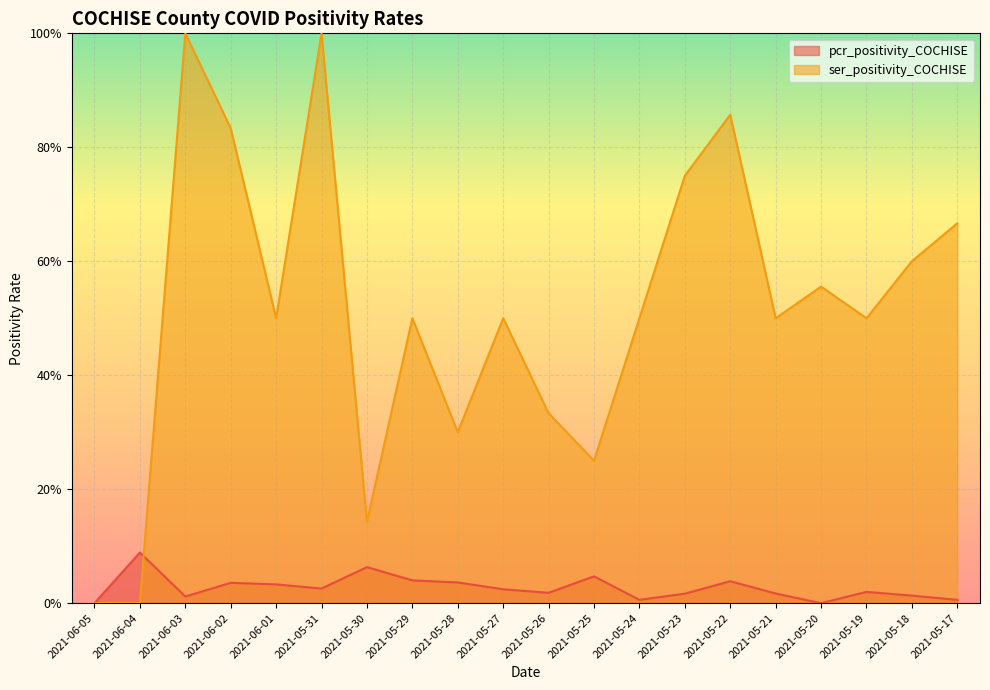

Does the chart display data point markers on the line(s)?

No